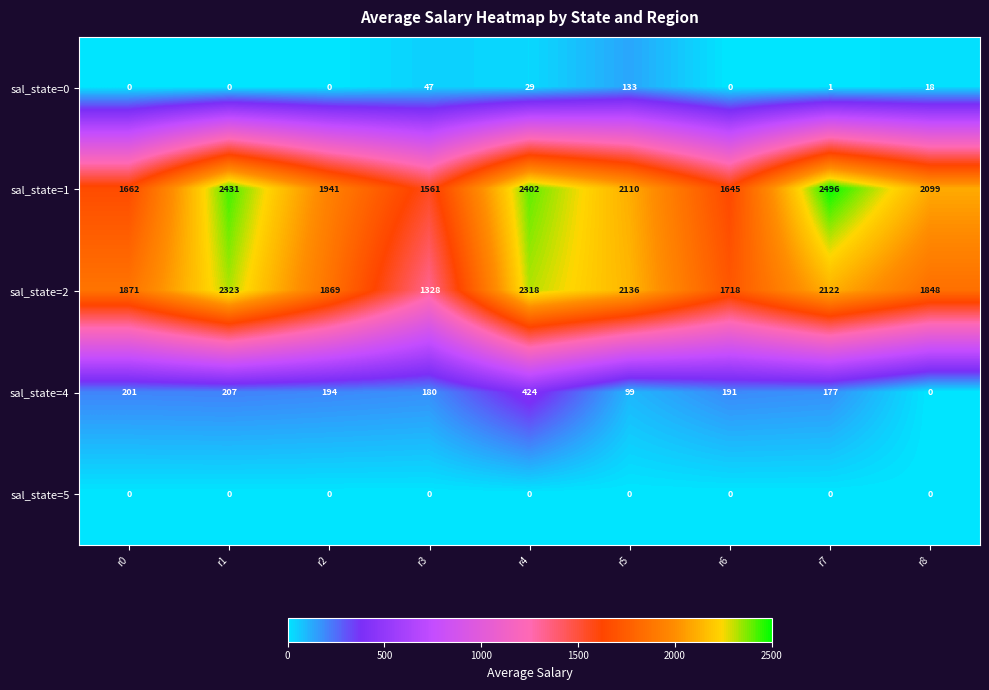

At which label does sal_state=1 reach its minimum?

r3